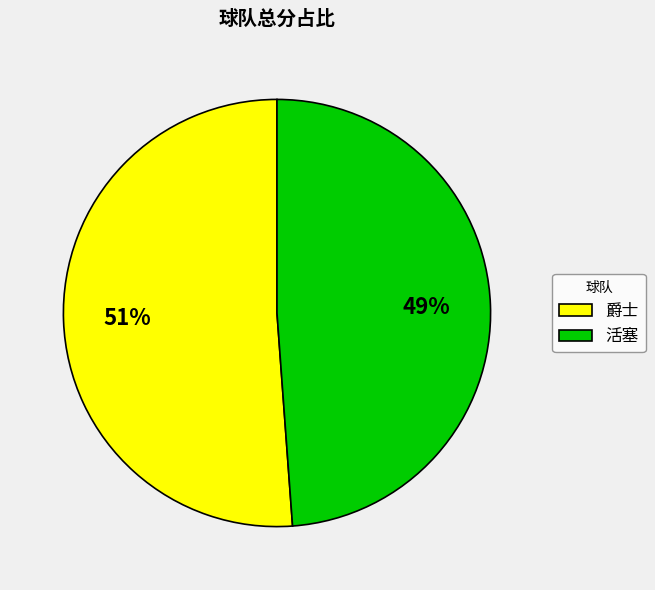

What is the ratio of the value at 爵士 to the value at 活塞?

1.0